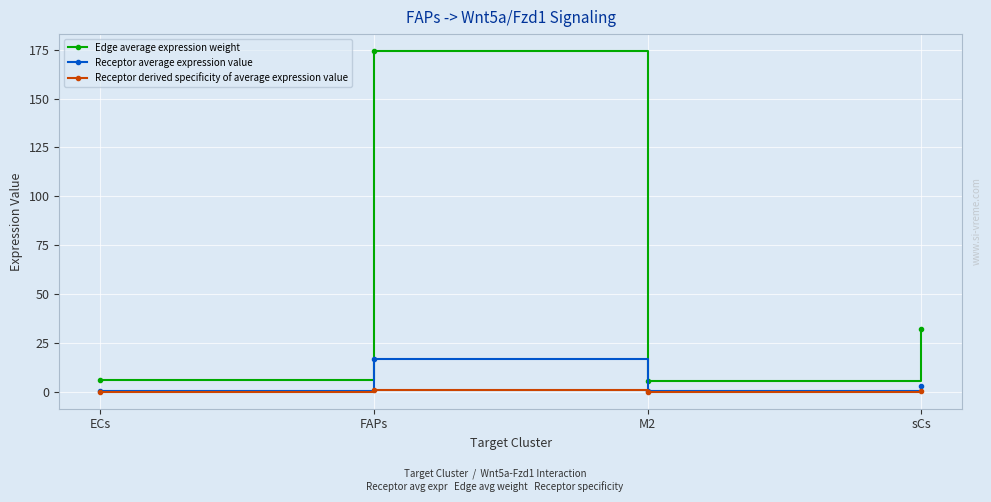

What is the sum of the Edge average expression weight values at ECs and sCs?

37.9